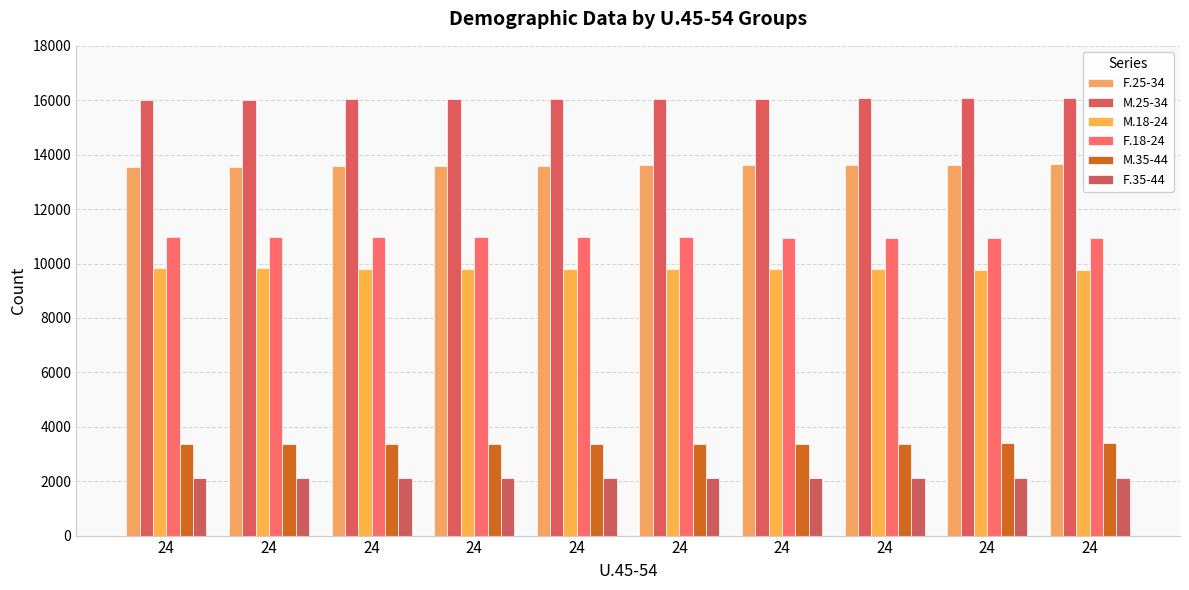

What is the minimum value for F.18-24?

10927